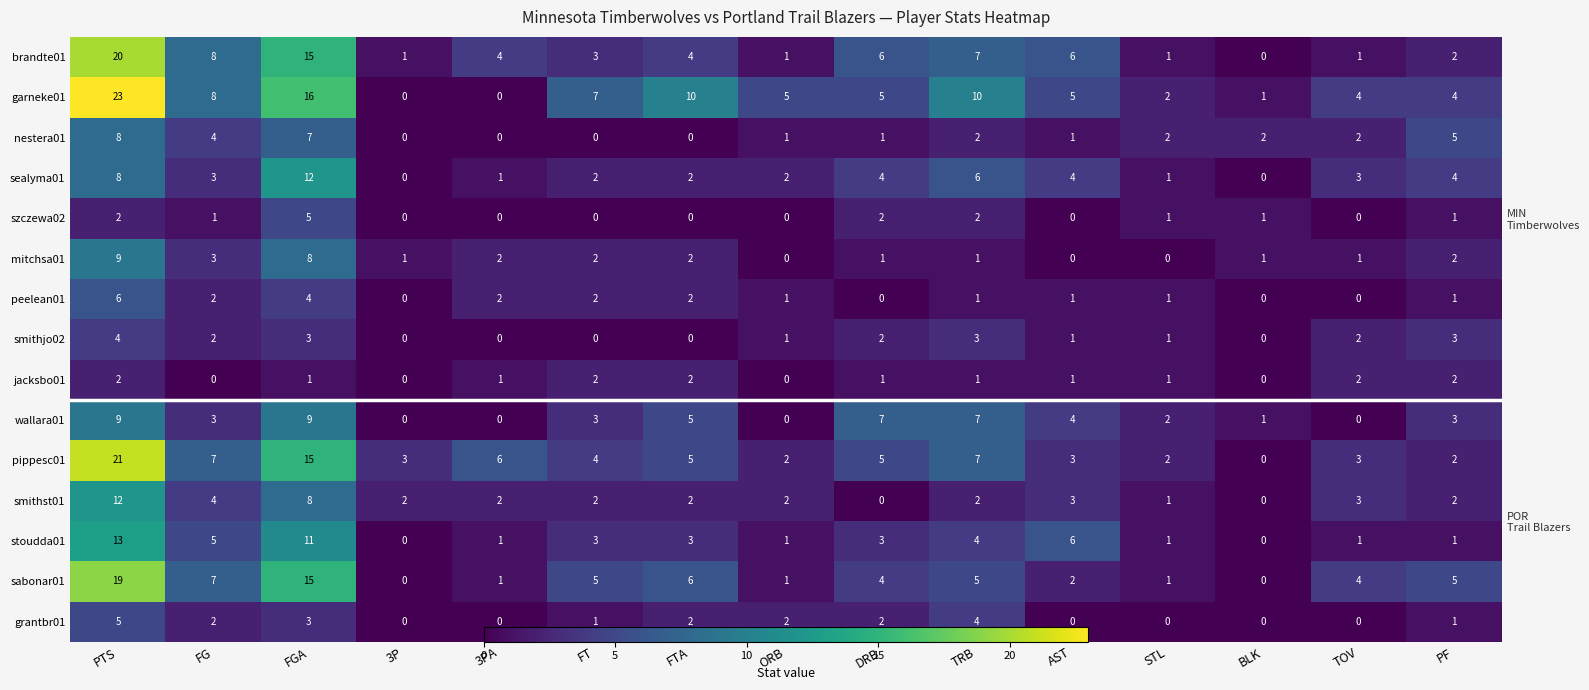

At ORB, list the series in order from smallest to largest.

szczewa02, mitchsa01, jacksbo01, wallara01, brandte01, nestera01, peelean01, smithjo02, stoudda01, sabonar01, sealyma01, pippesc01, smithst01, grantbr01, garneke01